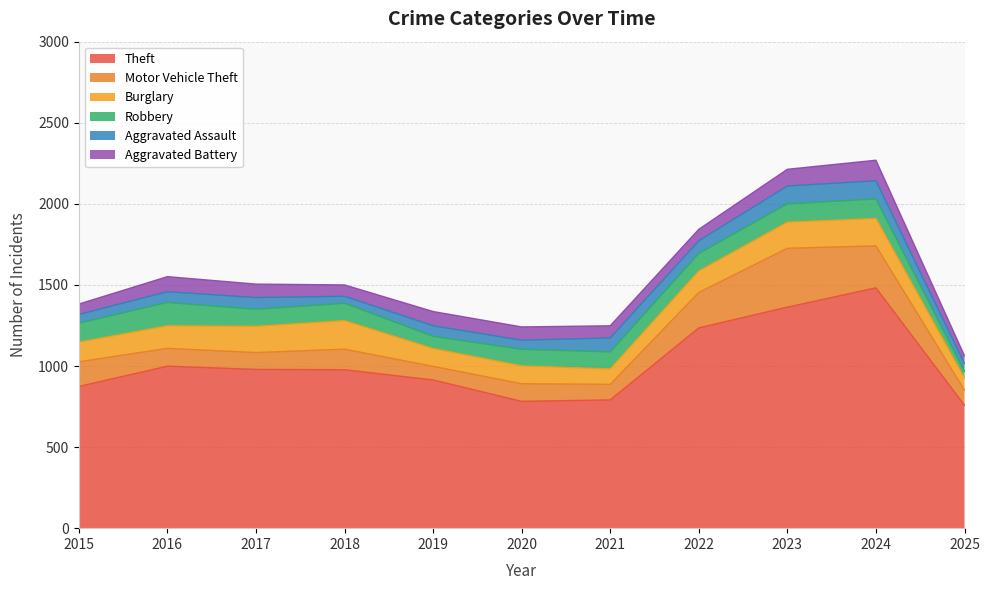

Reading left to right, extract all data points from this chart.

Theft: 2015=874	2016=999	2017=979	2018=977	2019=914	2020=782	2021=791	2022=1235	2023=1363	2024=1482	2025=758
Motor Vehicle Theft: 2015=152	2016=110	2017=104	2018=127	2019=84	2020=109	2021=96	2022=219	2023=363	2024=259	2025=93
Burglary: 2015=121	2016=139	2017=162	2018=176	2019=110	2020=110	2021=95	2022=132	2023=161	2024=169	2025=75
Robbery: 2015=117	2016=144	2017=105	2018=107	2019=75	2020=102	2021=105	2022=108	2023=113	2024=120	2025=41
Aggravated Assault: 2015=54	2016=66	2017=72	2018=43	2019=65	2020=56	2021=86	2022=78	2023=110	2024=112	2025=48
Aggravated Battery: 2015=64	2016=93	2017=83	2018=70	2019=88	2020=82	2021=75	2022=71	2023=103	2024=127	2025=48